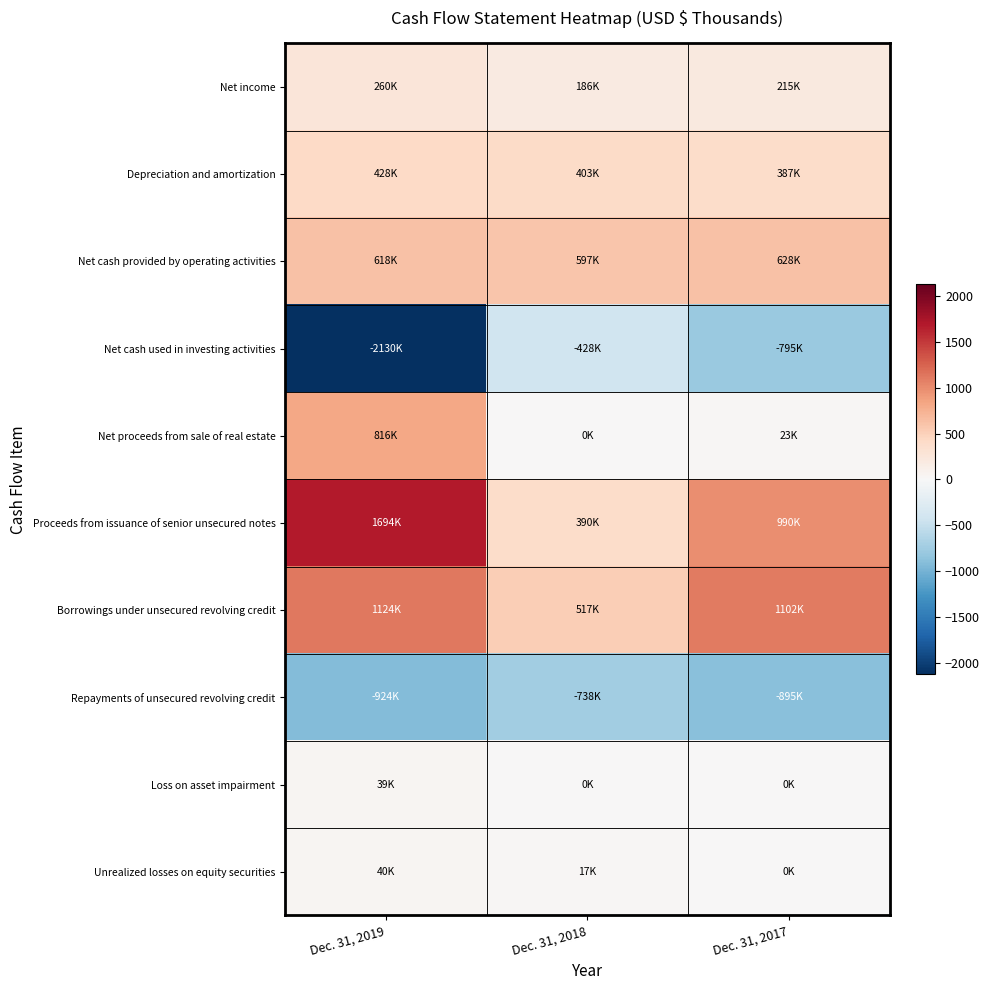

At how many categories does at least one series exceed 1458?

1